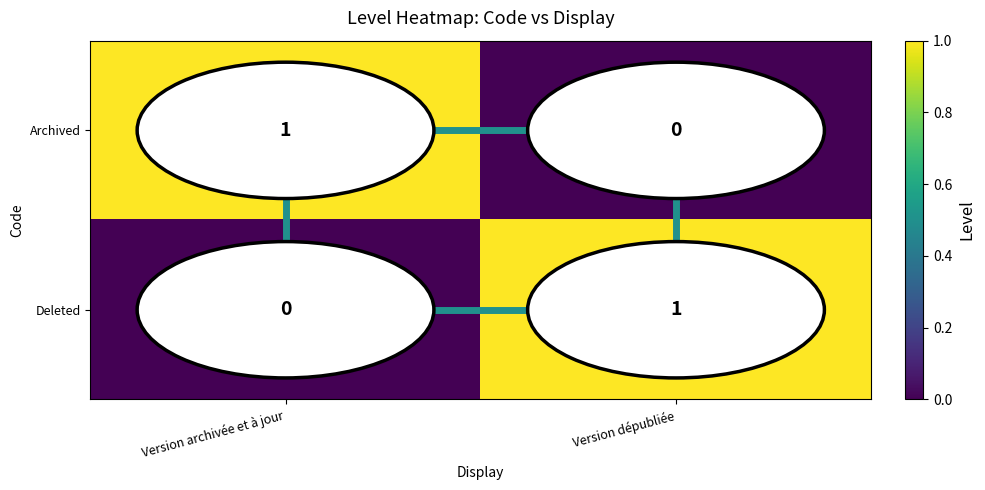

Is the value of Deleted at Version archivée et à jour greater than the value of Archived at Version archivée et à jour?

No